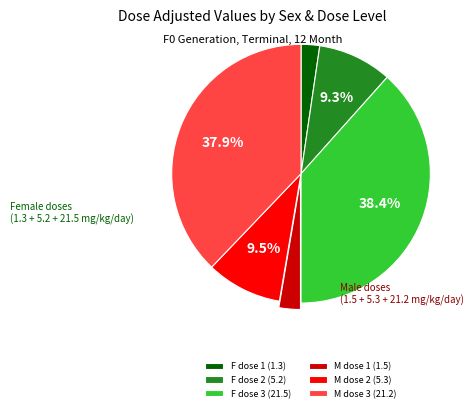

Is the sum of F dose 1 (1.3) and M dose 3 (21.2) greater than half?

No